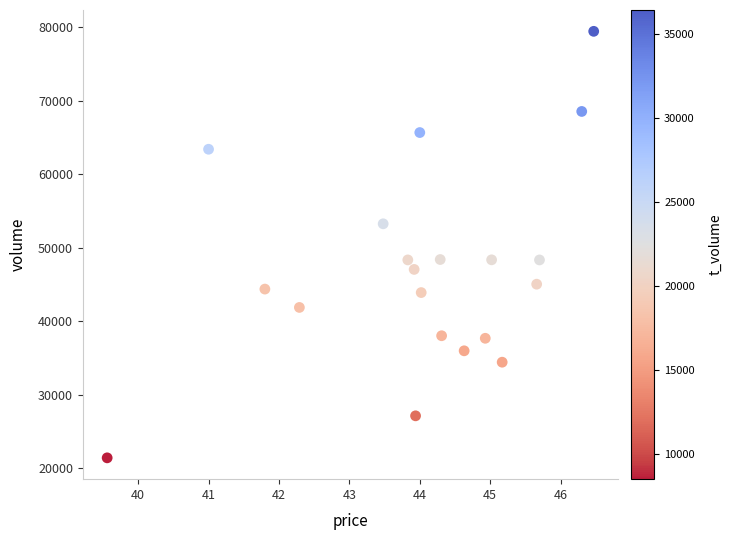

What is the range of Y values (max minus min)?

58046